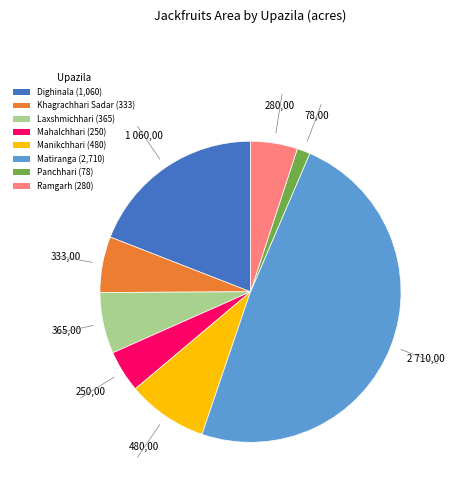

Between Ramgarh (280) and Laxshmichhari (365), which is larger?

Laxshmichhari (365)